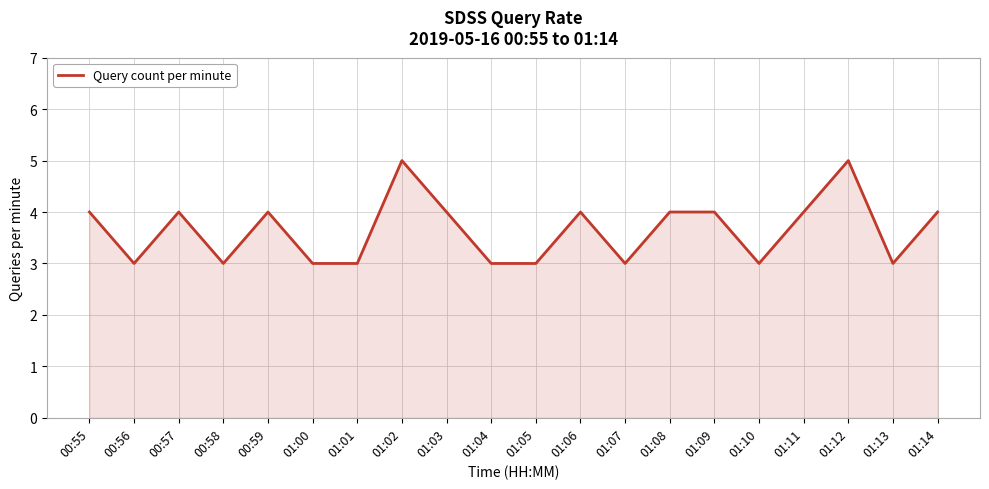

True or false: there are more than 0 points higher than both neighbors.

True